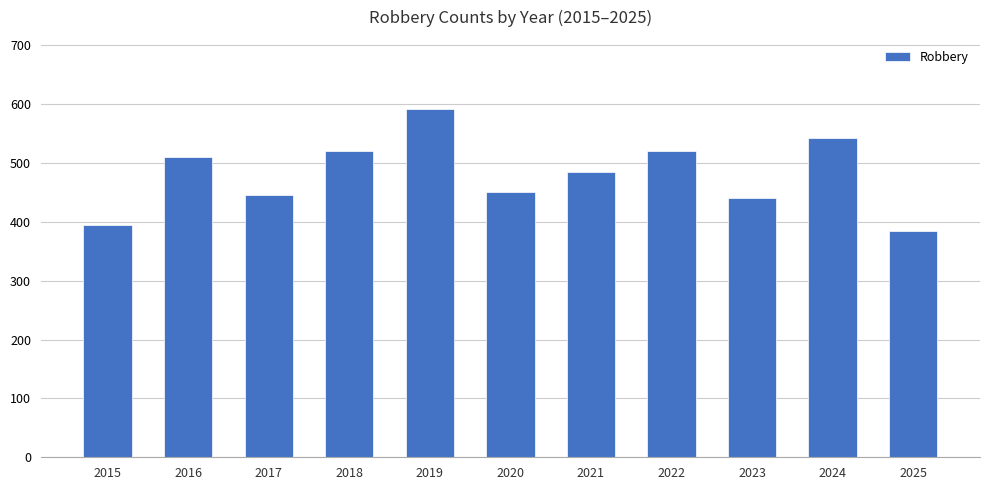

True or false: the data shows 234 at 2021.

False